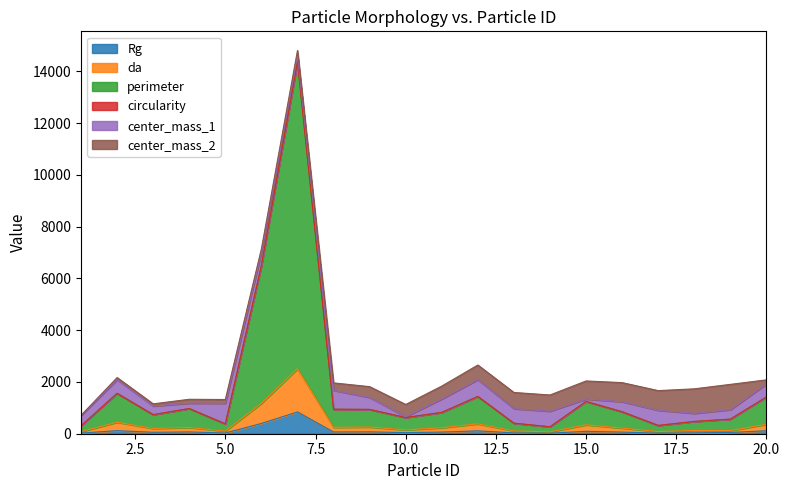

Between 20 and 4, which is larger?

20